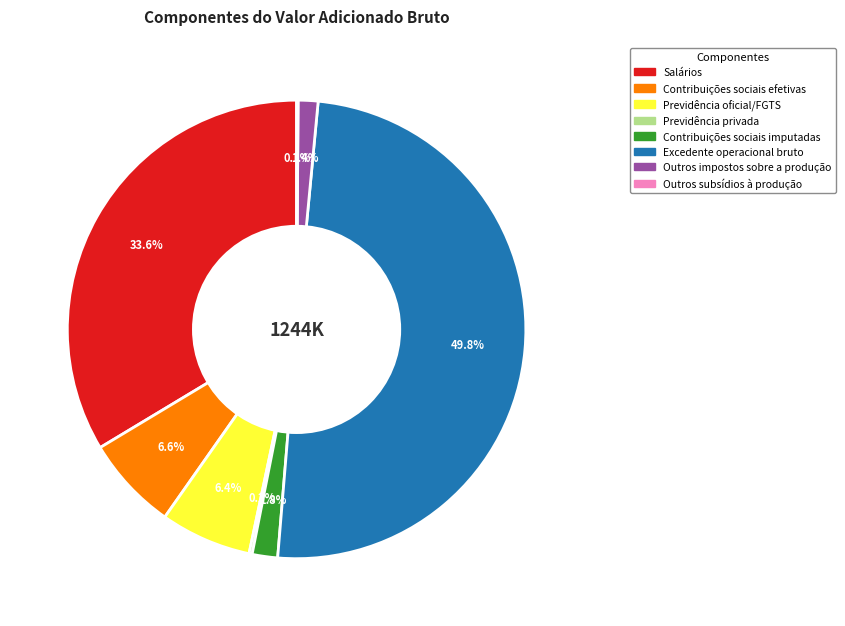

What is the largest slice in the pie chart?

Excedente operacional bruto